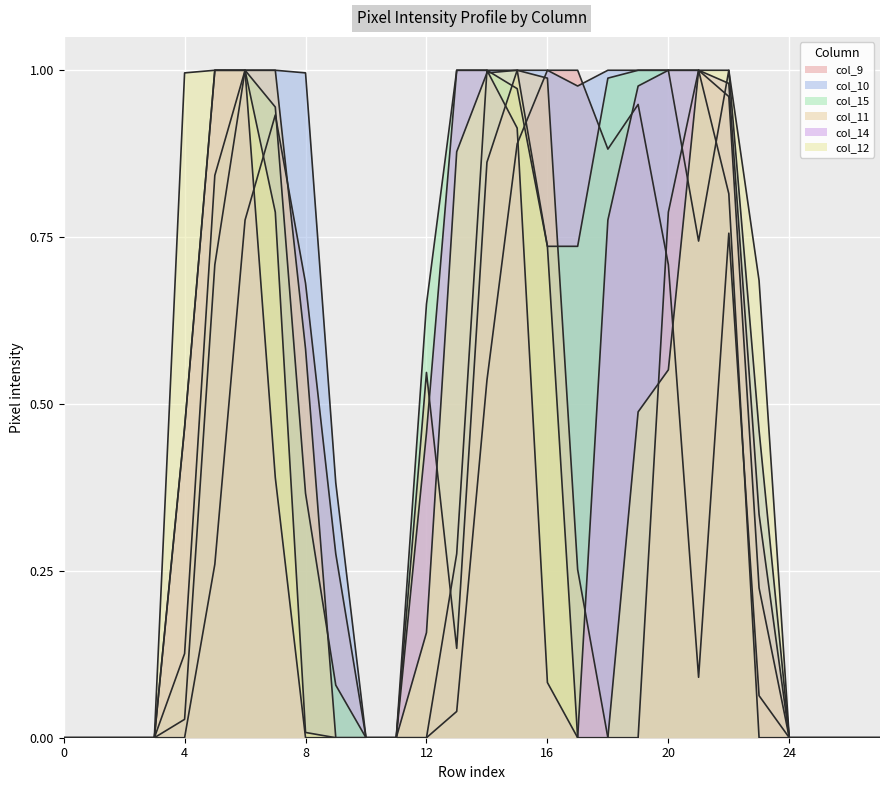

Where do col_10 and col_11 first cross each other?

row_12 and row_13